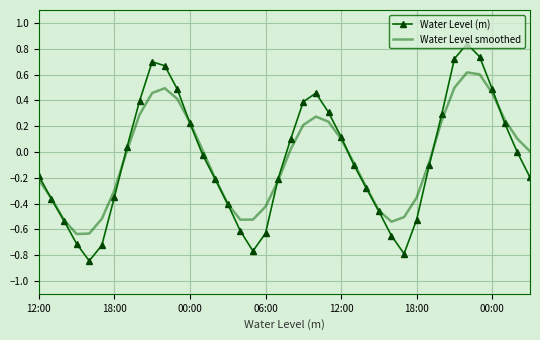

What are all the series names shown in the legend?

Water Level (m), Water Level smoothed